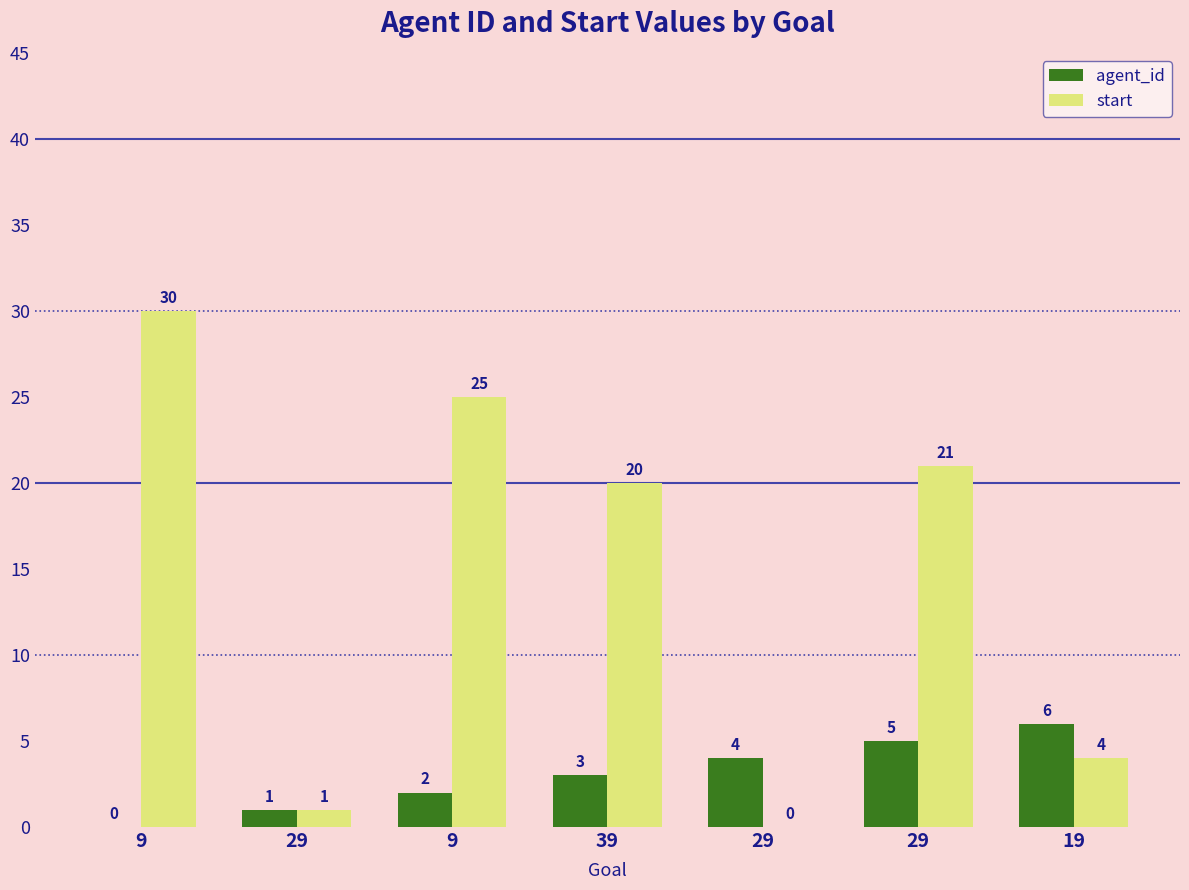

Rank the series at 9 from lowest to highest value.

agent_id, start